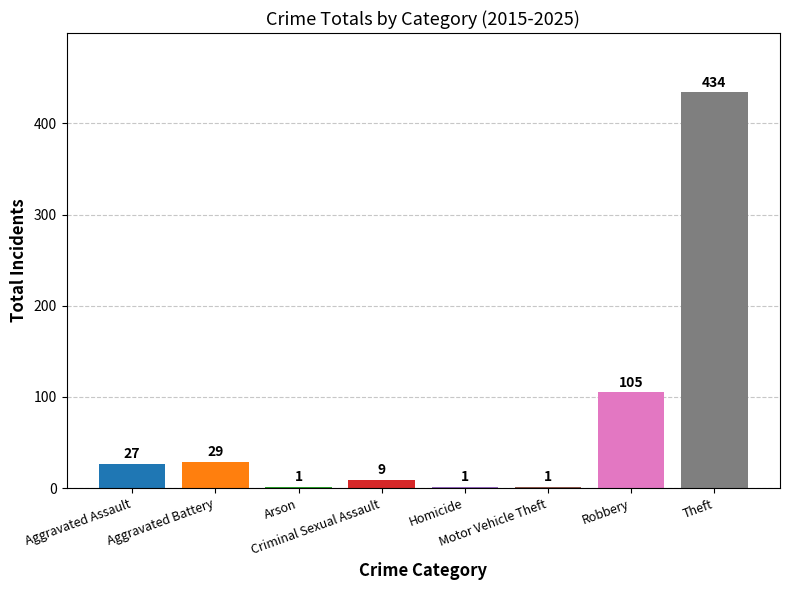

At which category does the chart reach its minimum across all series?

Arson